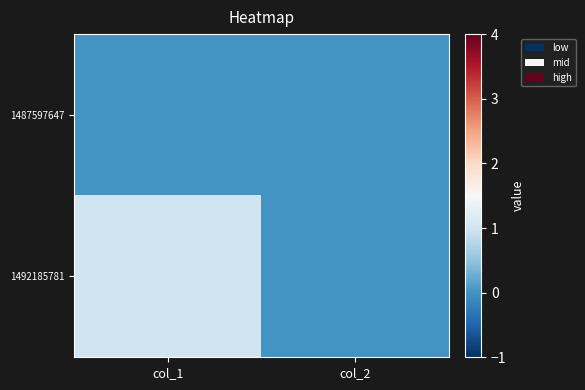

Between col_1 and col_2, which series saw the biggest shift?

1492185781